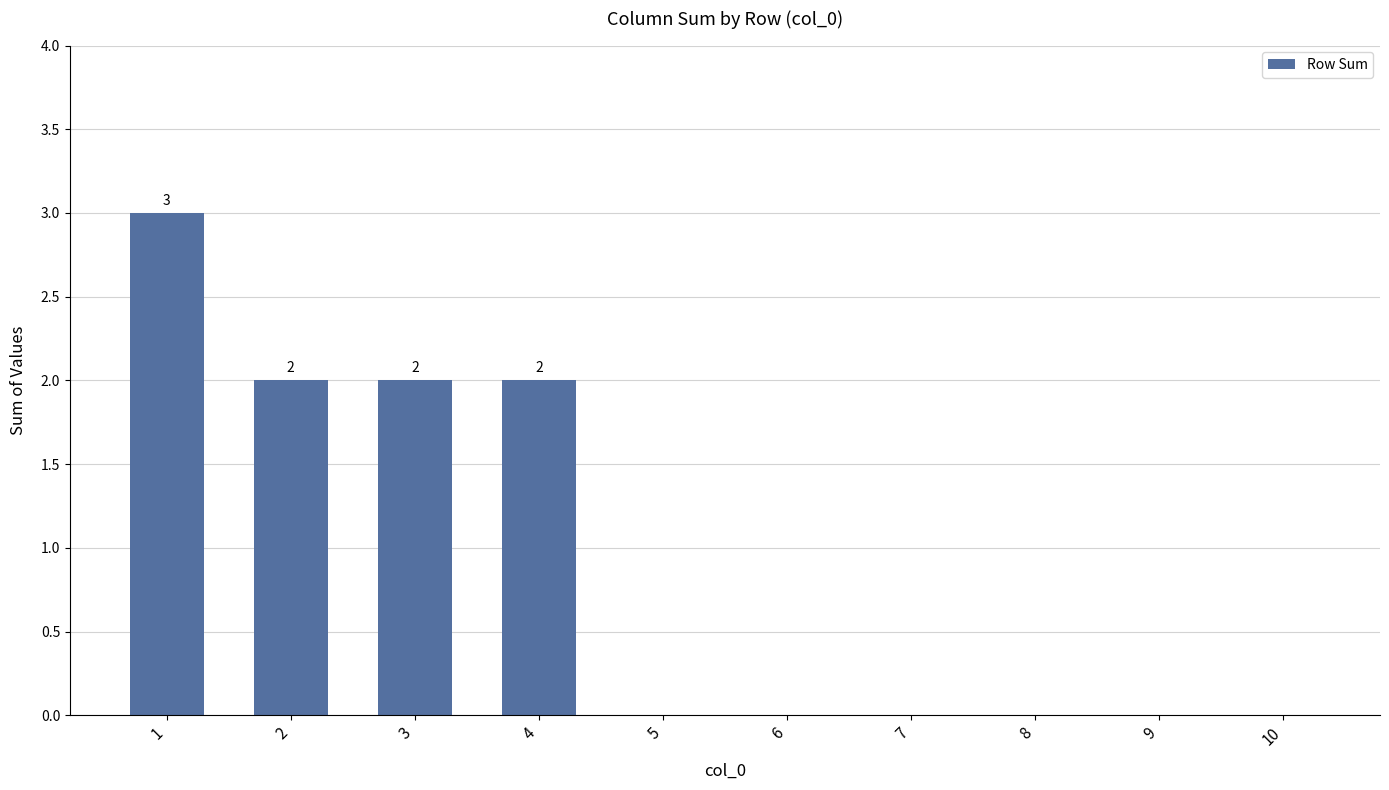

What is the change in value from 1 to 6?

-3